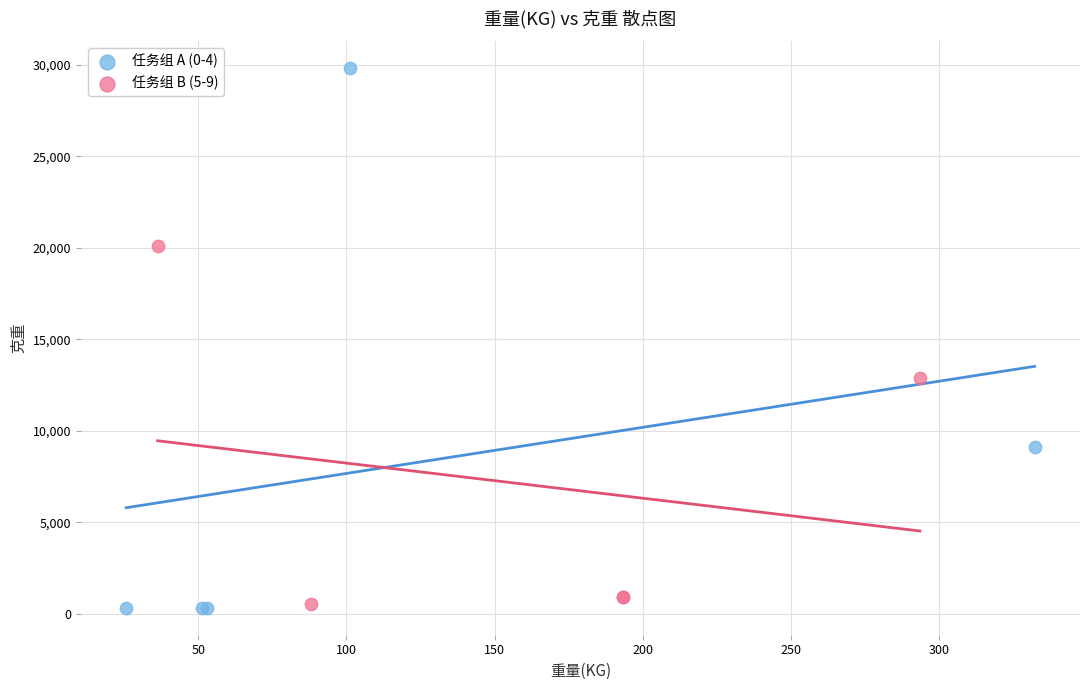

Which series reaches the maximum Y coordinate?

任务组 A (0-4)